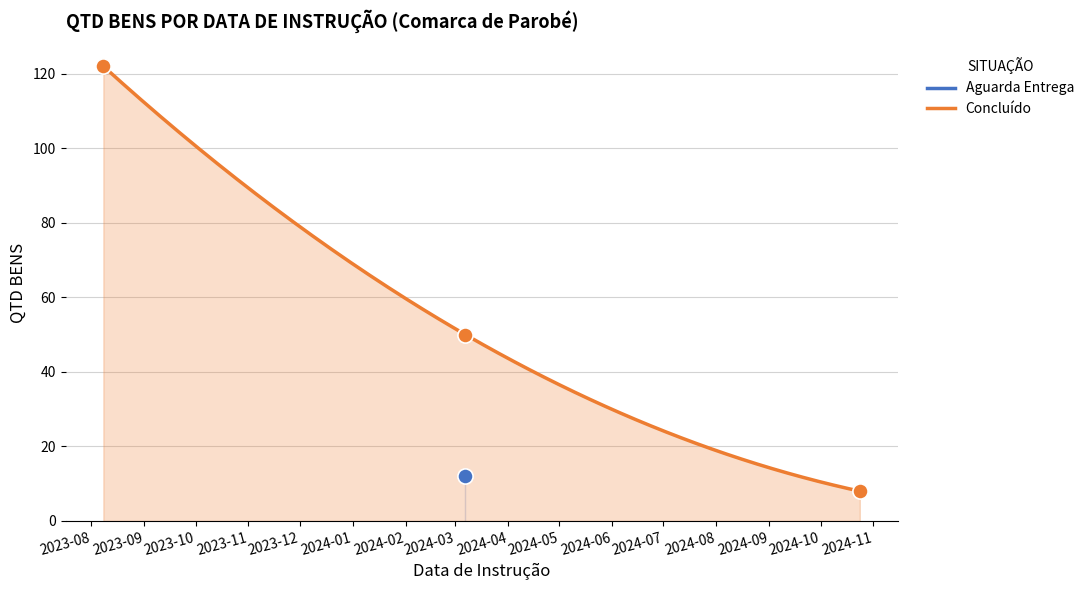

What is the change in value from 2024-03-07 to 2024-03-07?

+38